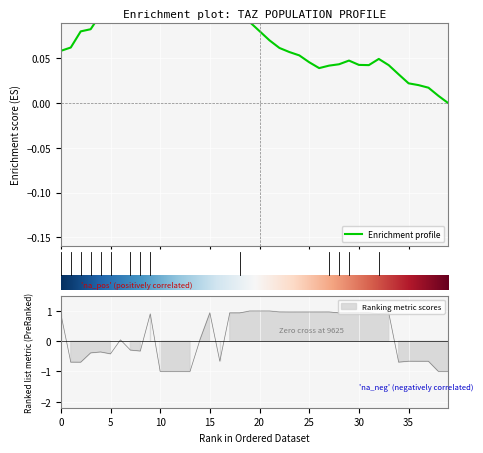

What is the difference between the values at 35 and 6?

0.7